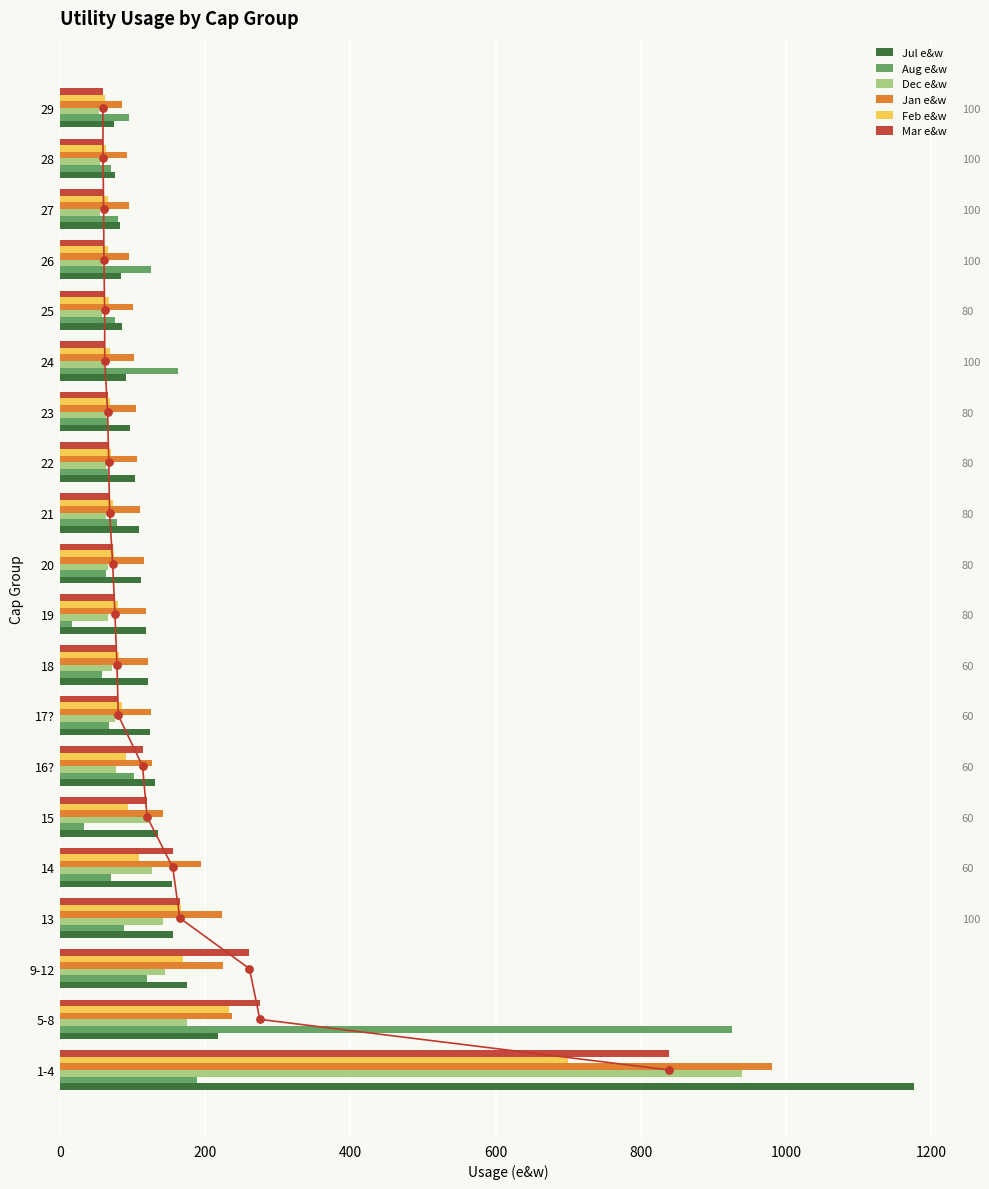

Is the value of Feb e&w at 17? greater than the value of Mar e&w at 26?

Yes